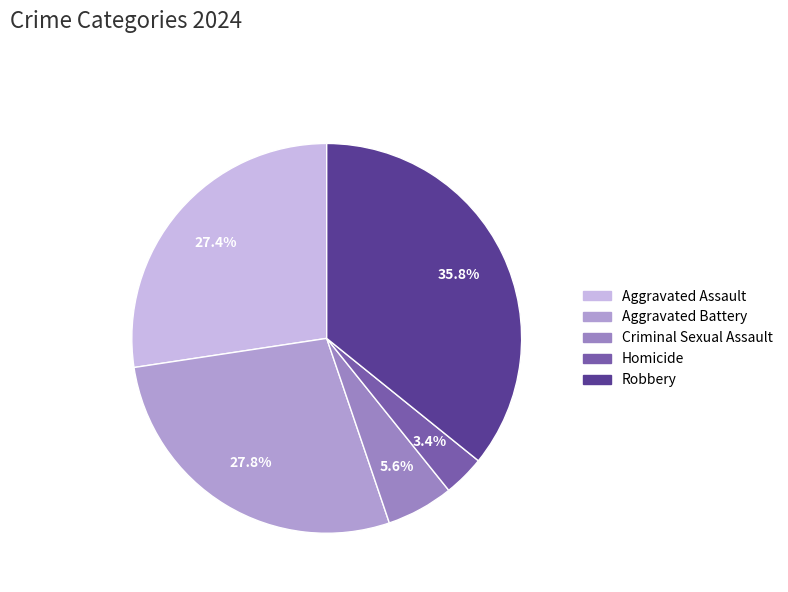

To the nearest percent, what is the difference between the largest and smallest slice percentages?

32%